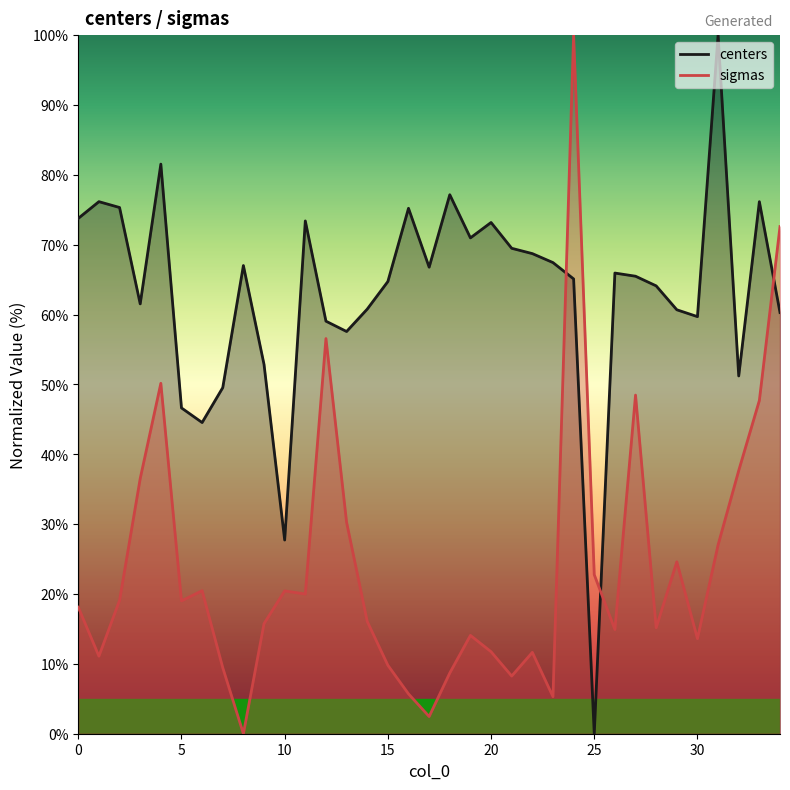

What is the difference between the second highest and second lowest values in the centers series?

53.8